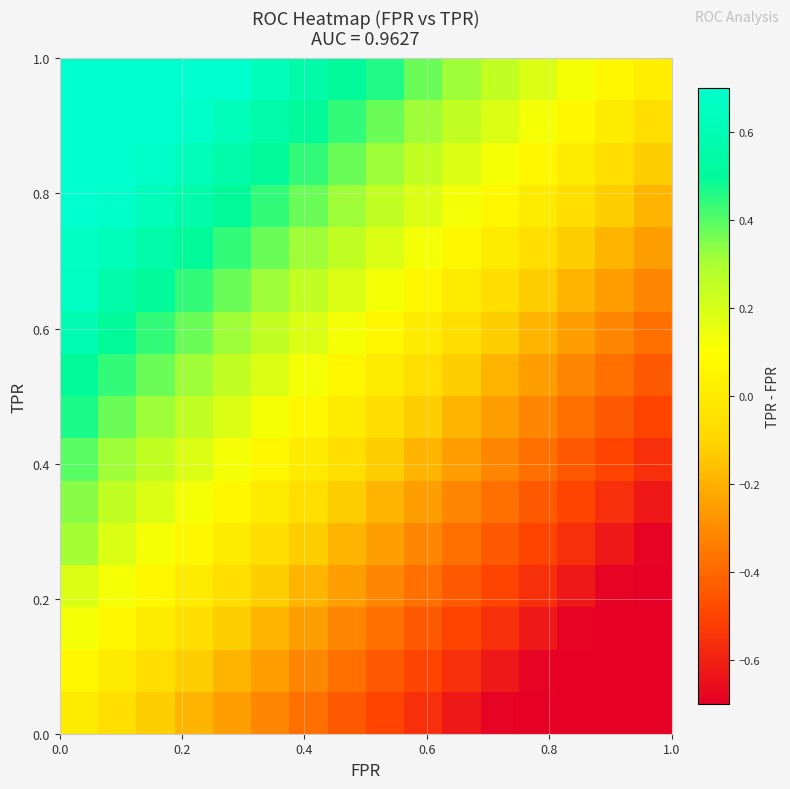

What is the greatest value displayed?

0.9